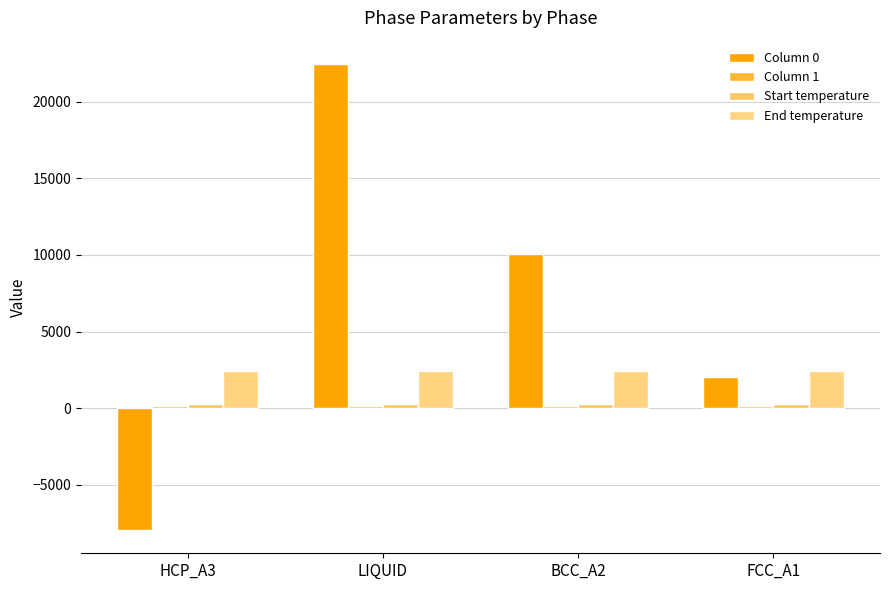

Does the chart contain stacked bars?

No